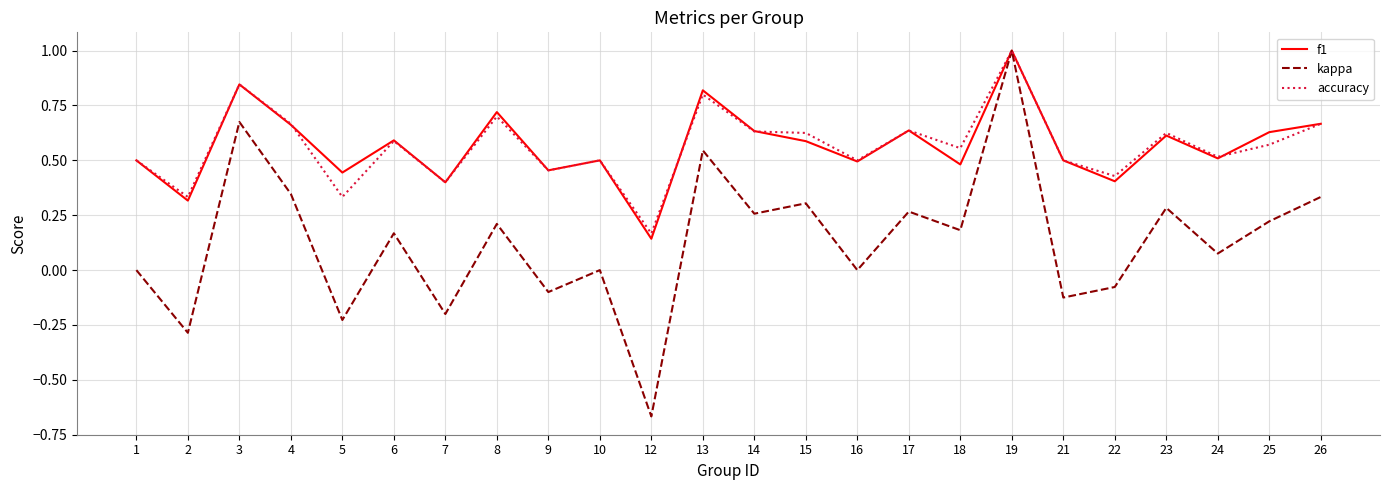

What is the maximum value for accuracy?

1.0